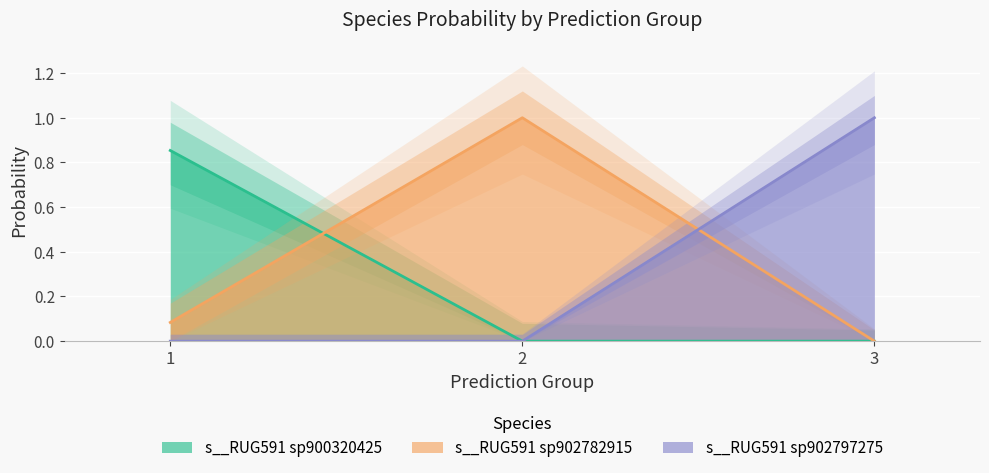

Reading right to left, list all the values displayed in this chart.

s__RUG591 sp900320425: 3=0.0	2=0.0	1=0.9
s__RUG591 sp902782915: 3=0.0	2=1.0	1=0.1
s__RUG591 sp902797275: 3=1.0	2=0.0	1=0.0